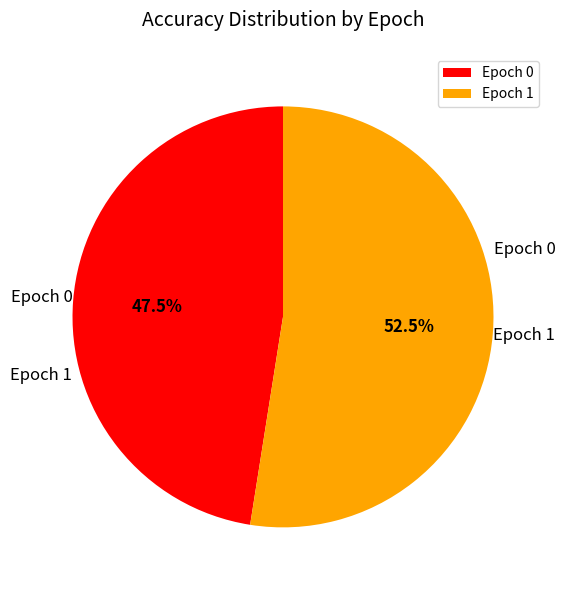

How many slices are in this pie chart?

2